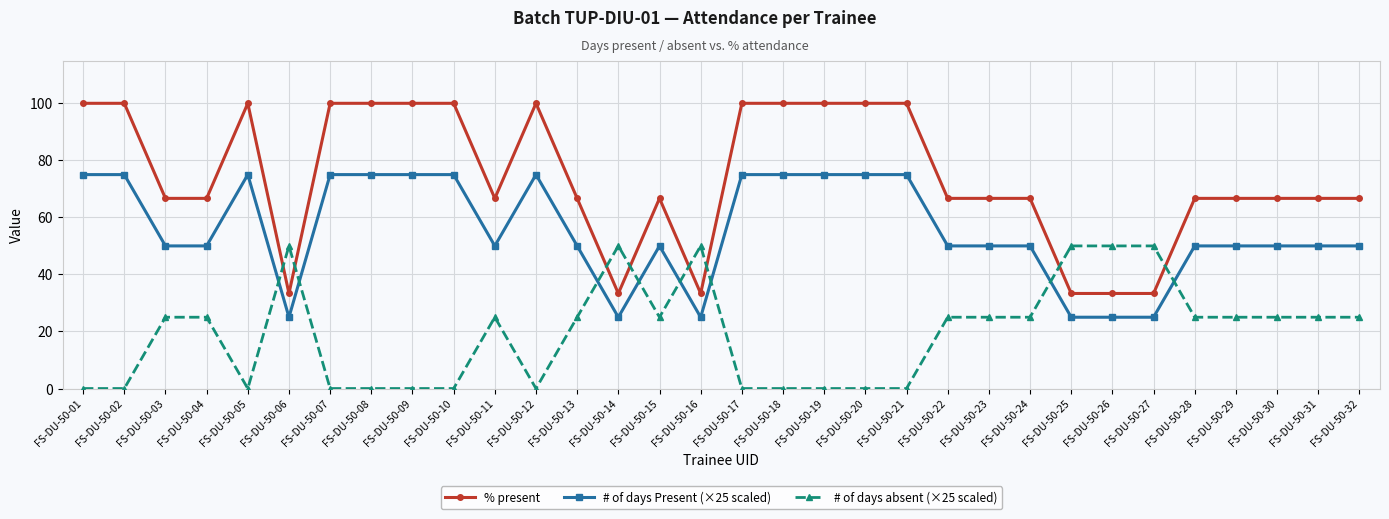

True or false: # of days absent (×25 scaled) has more than 1 points higher than both neighbors.

True